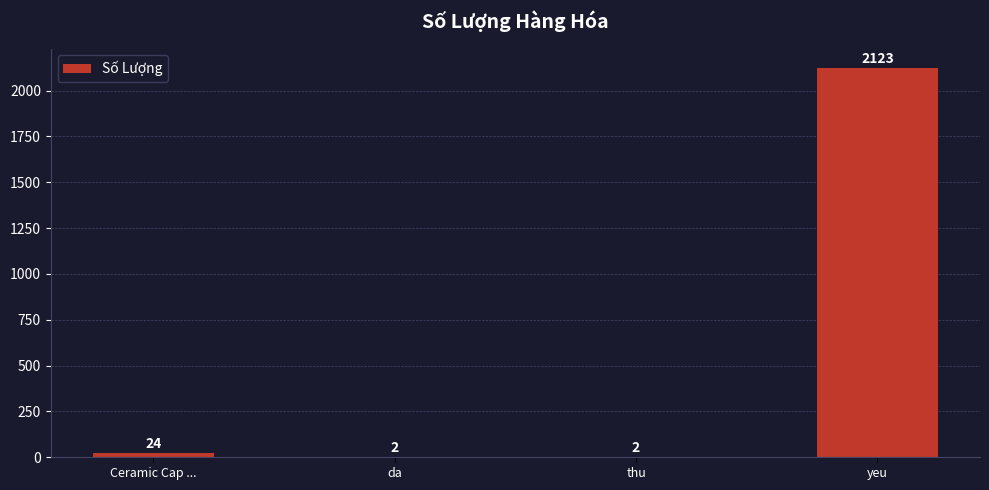

At which category does the chart reach its peak across all series?

yeu